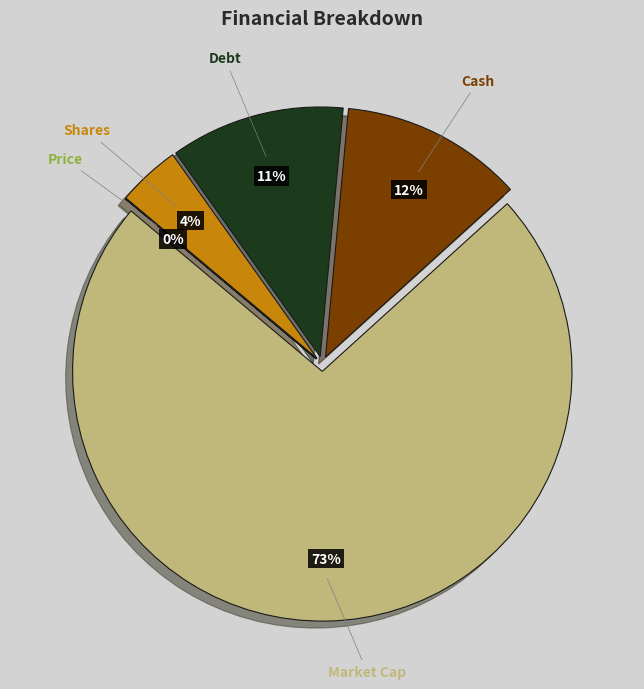

Approximately how many times larger is the value at Shares compared to Market Cap?

0.1